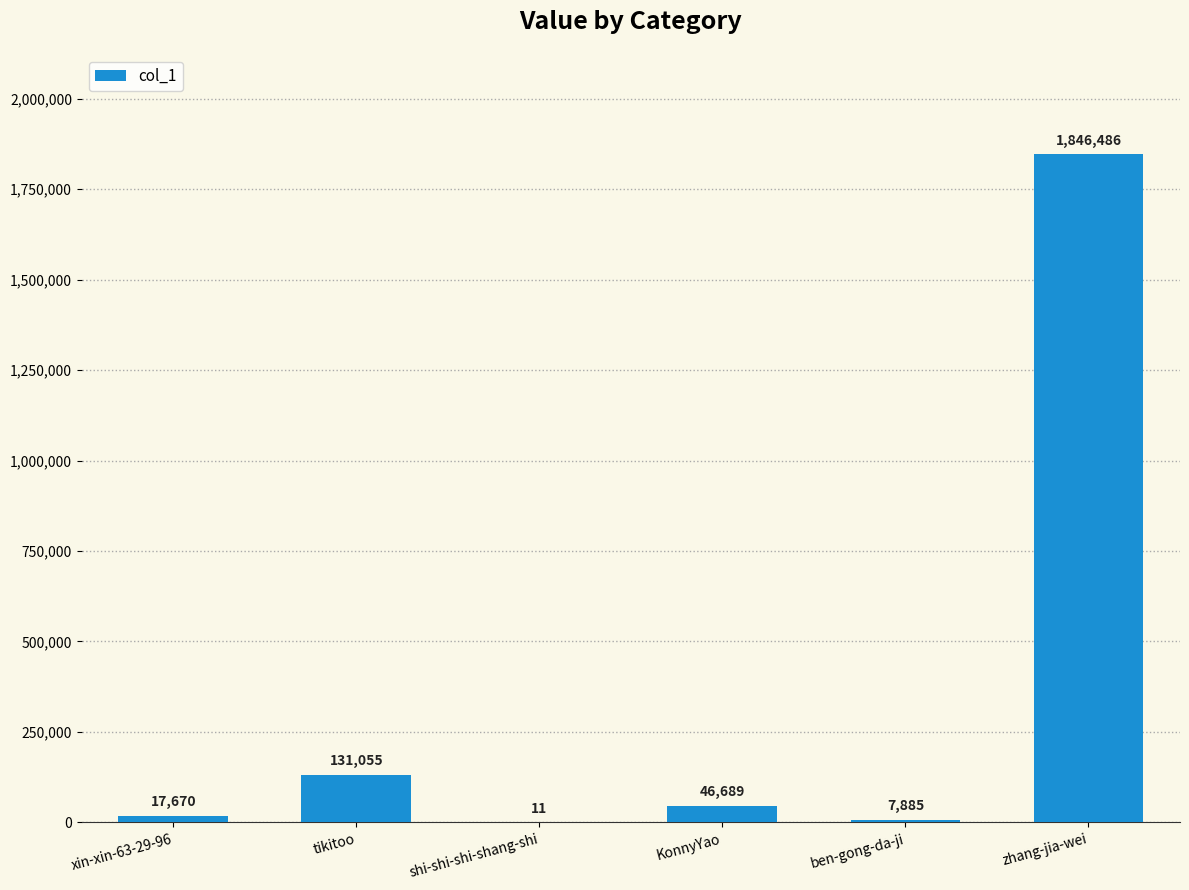

What is the approximate value at xin-xin-63-29-96, to the nearest 10?

17670